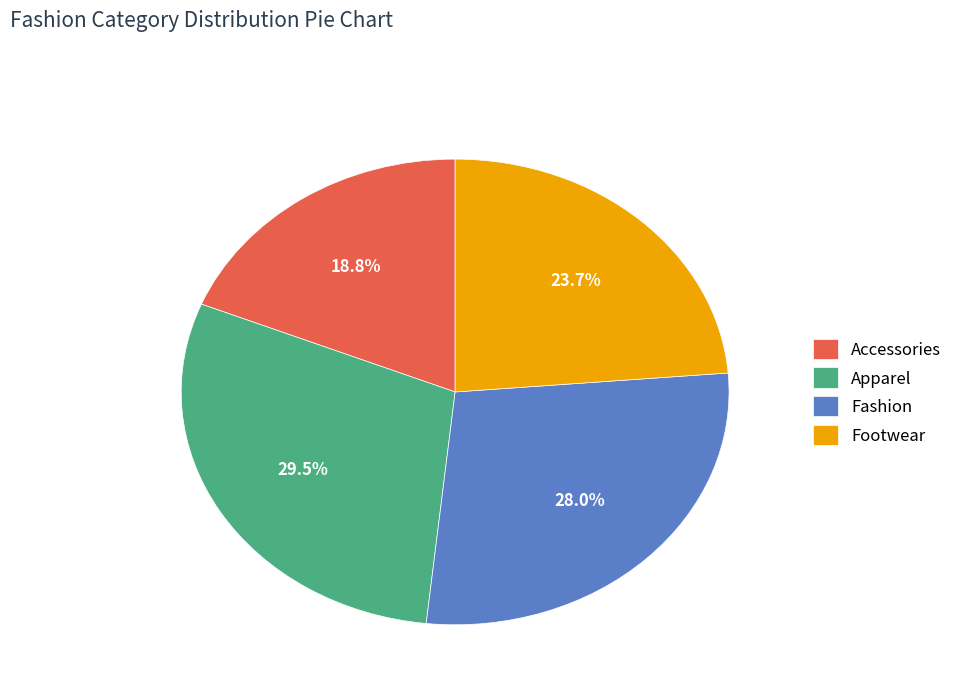

What is the largest slice in the pie chart?

Apparel